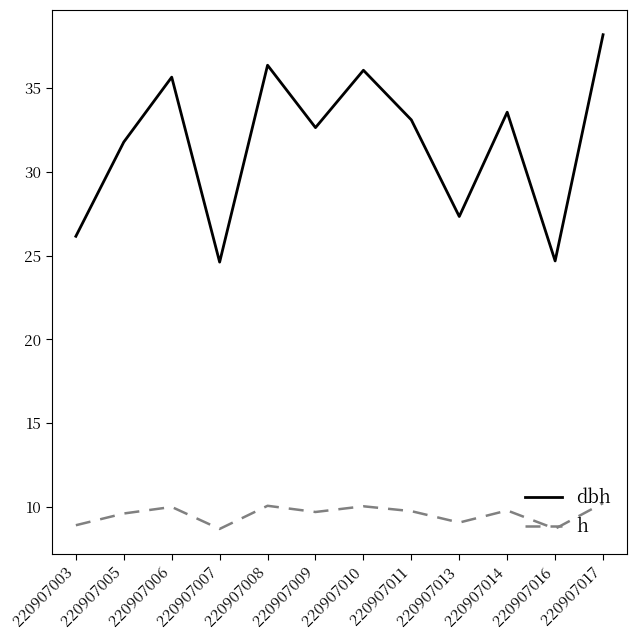

How many interior local peaks does the h series have?

4